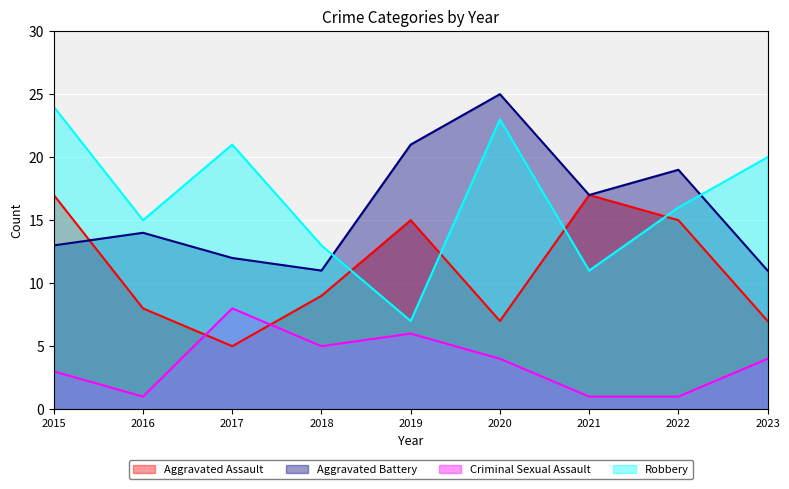

How many values in the Aggravated Assault series are below 9?

4